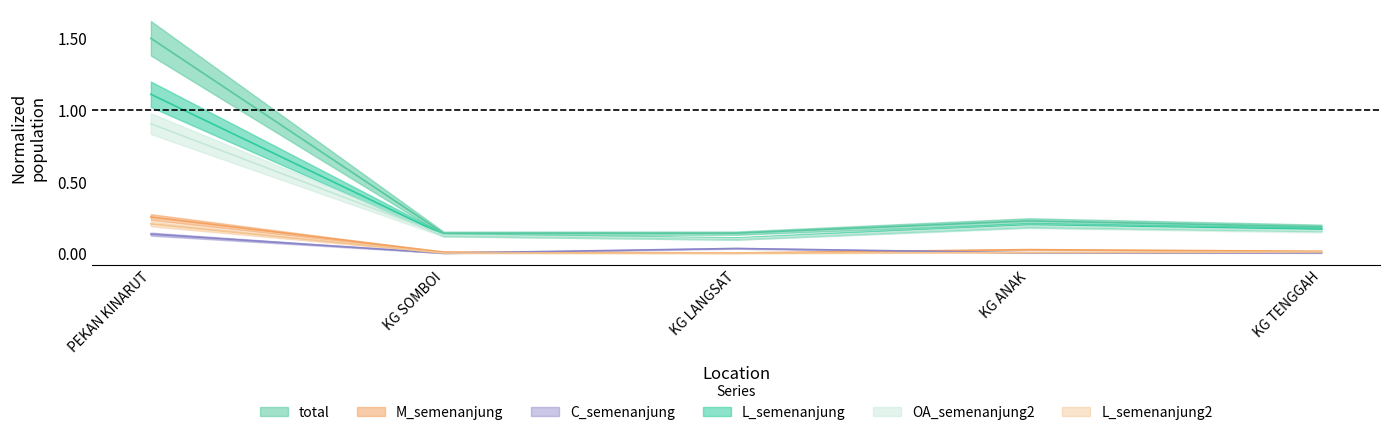

Count the OA_semenanjung2 values in the range 0 to 1.

5